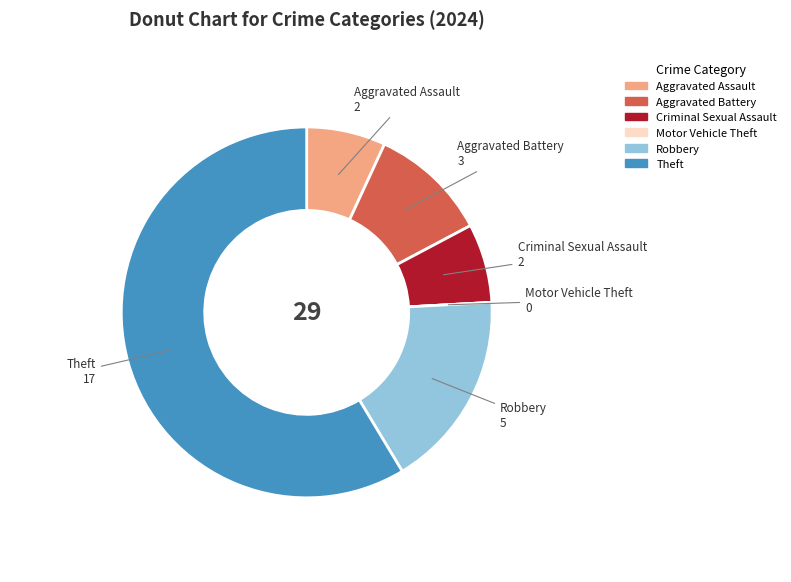

The Robbery slice represents 17% of the pie. True or false?

True